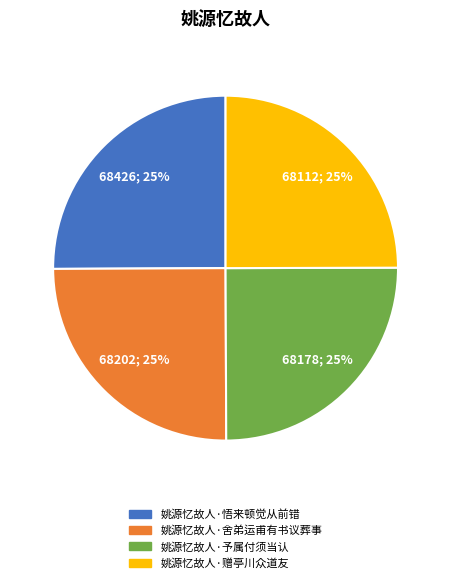

To the nearest percent, what is the average slice percentage?

25%